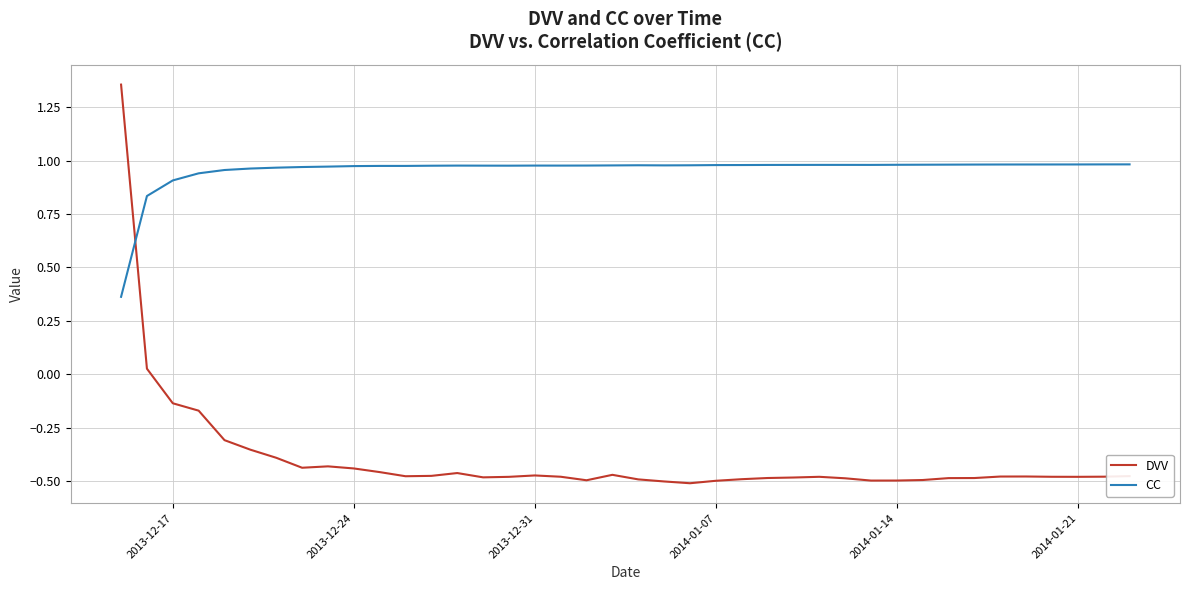

Which series ends up on top after the final intersection of CC and DVV?

CC